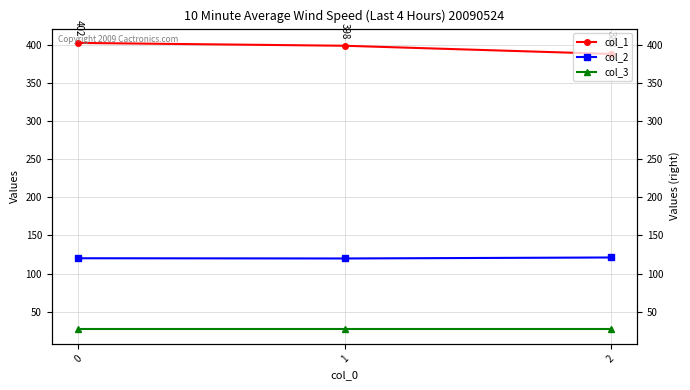

What is the difference between the highest and lowest values at 0?

375.1